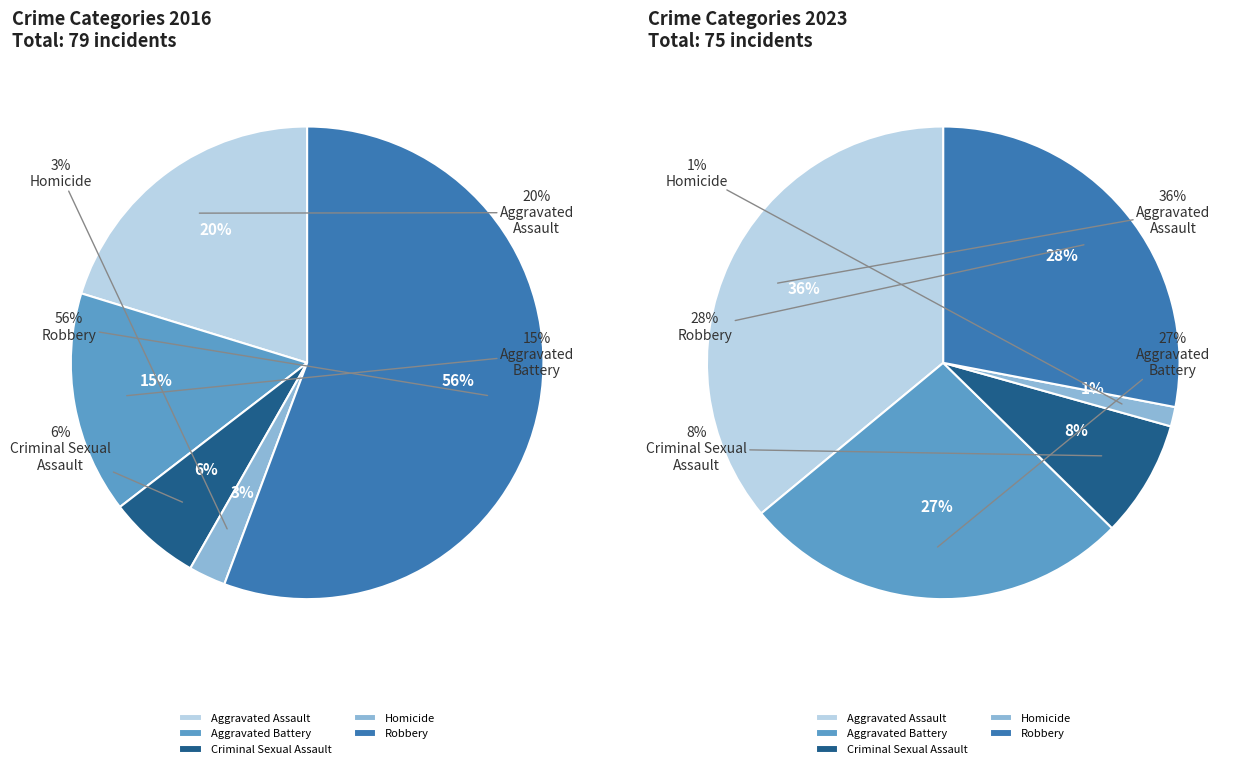

To the nearest percent, what percentage of the pie is Criminal Sexual Assault?

8%